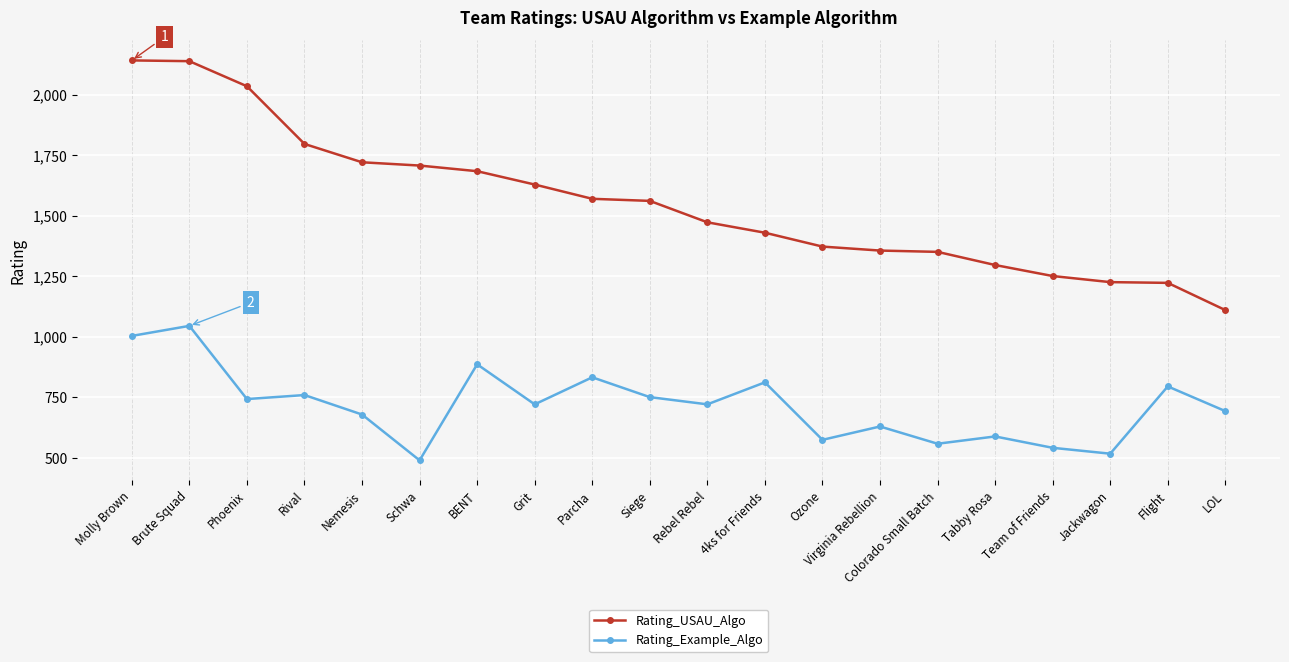

List the series in order of their overall mean, lowest first.

Rating_Example_Algo, Rating_USAU_Algo